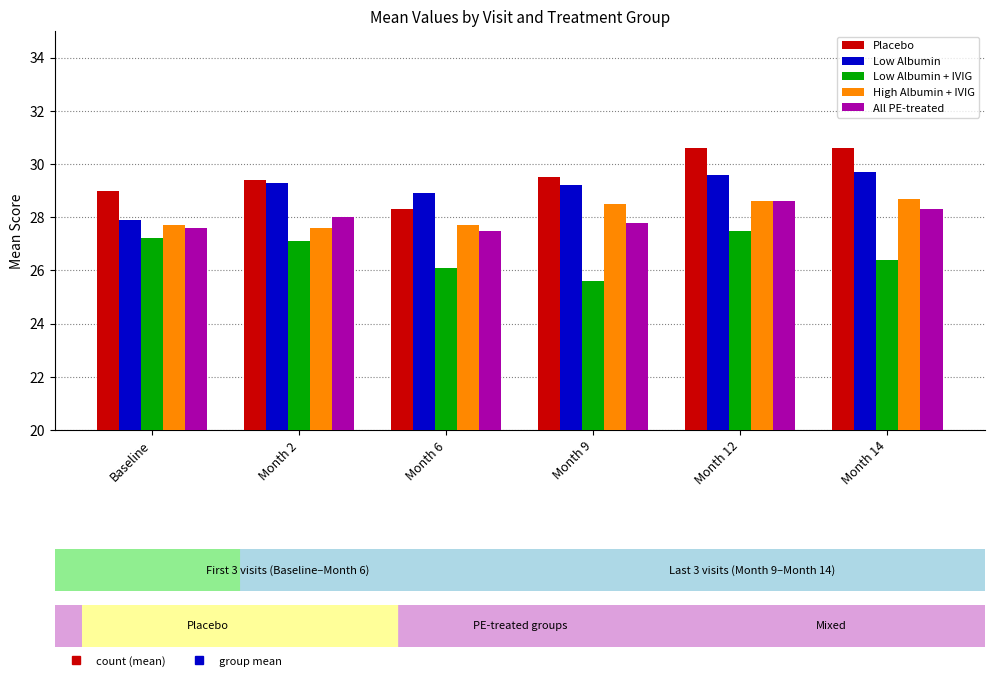

Is it true that Low Albumin equals 39.4 at Month 6?

False